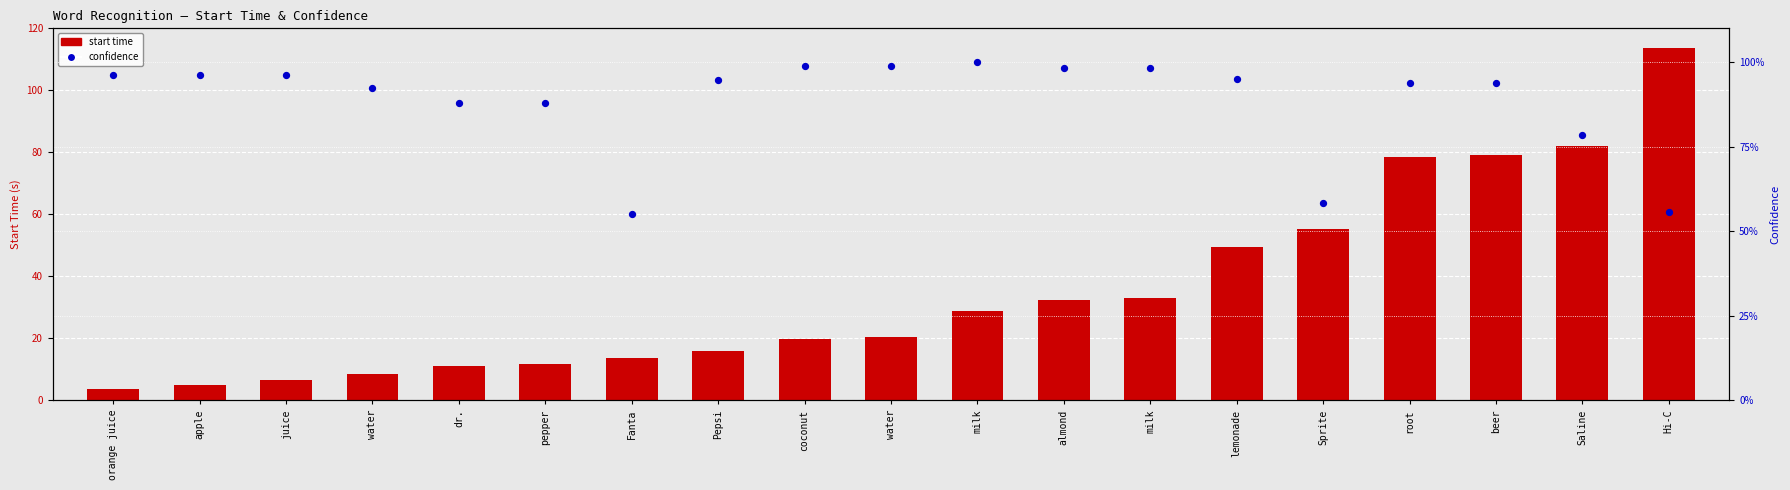

Is the value of confidence at water greater than the value of start time at milk?

No